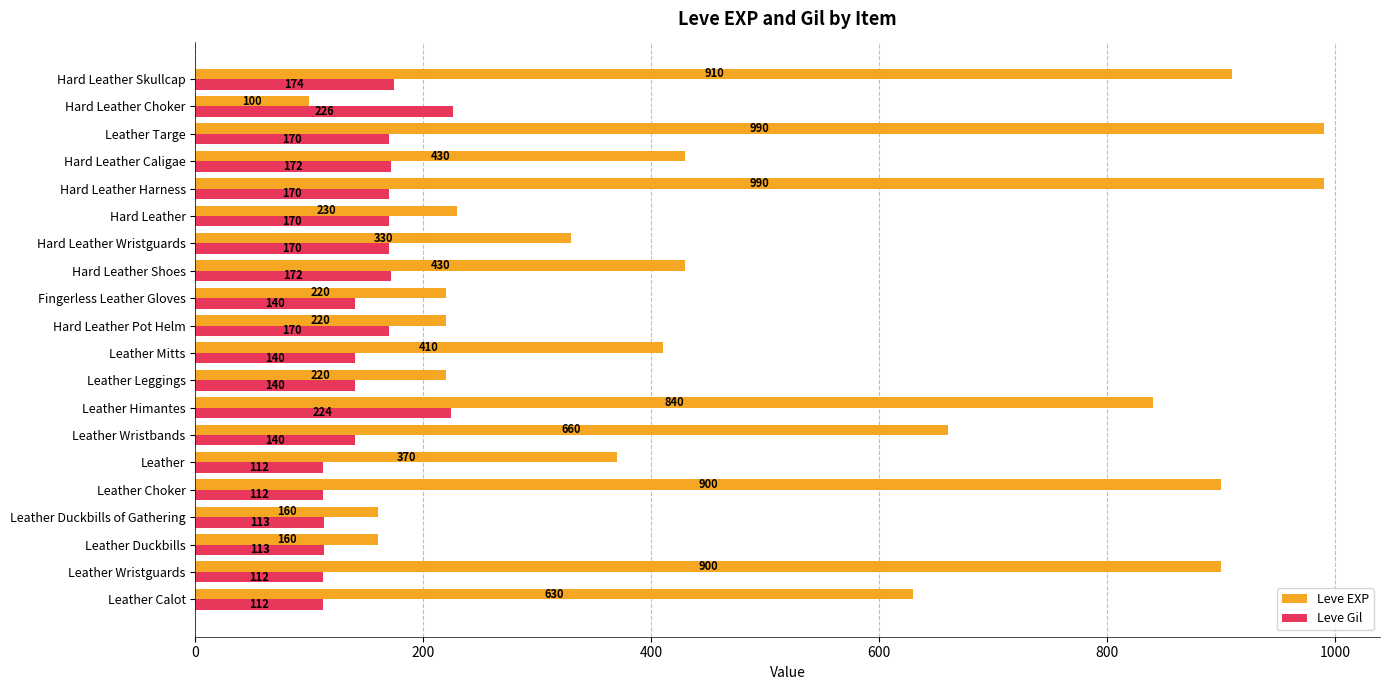

Rank the series by their average value, from lowest to highest.

Leve Gil, Leve EXP